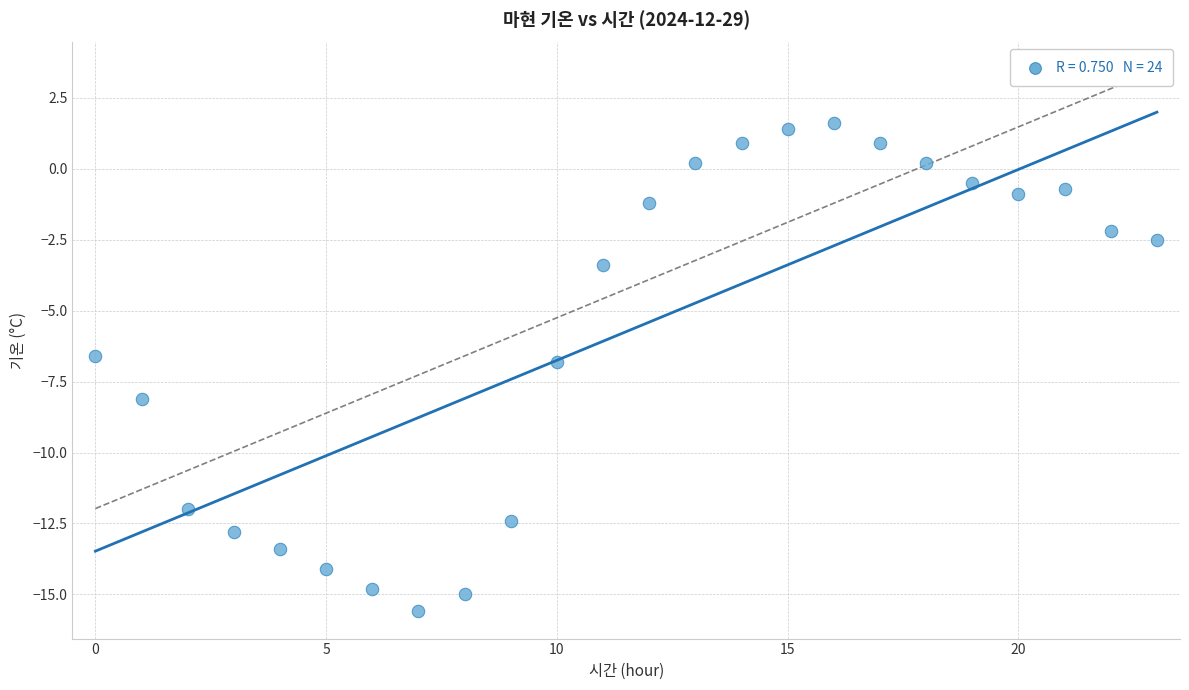

What is the range of Y values (max minus min)?

17.2